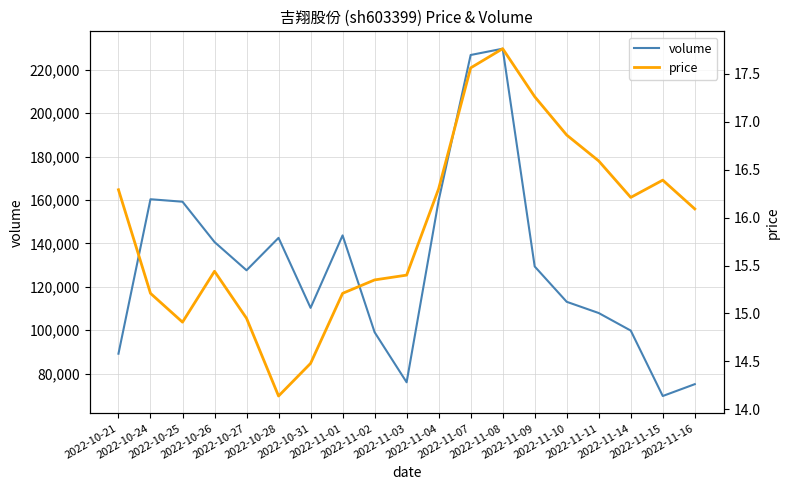

What are all the series names shown in the legend?

volume, price